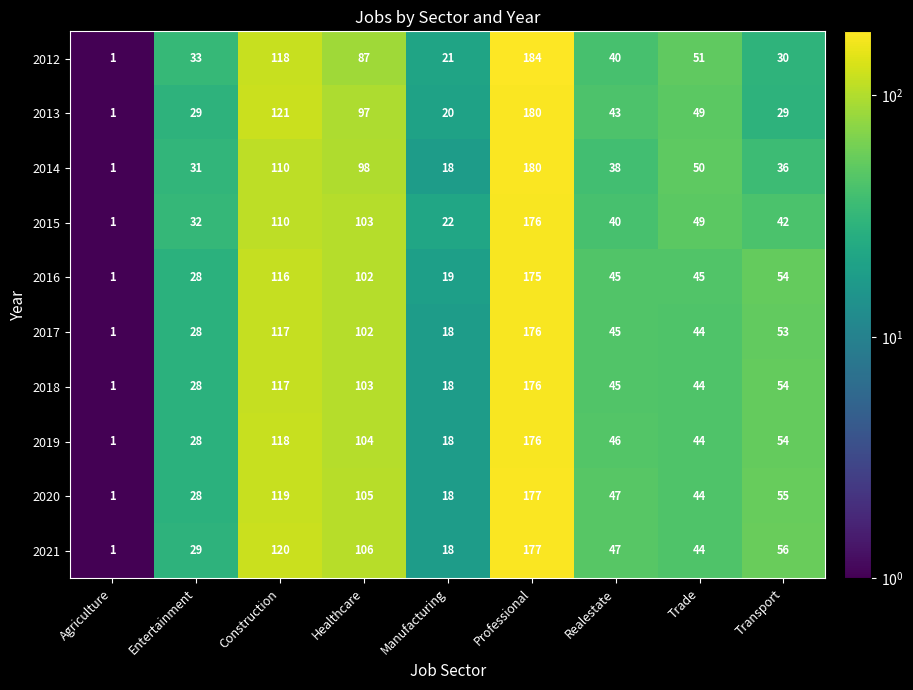

The 2016 series shows 19 at Manufacturing. True or false?

True